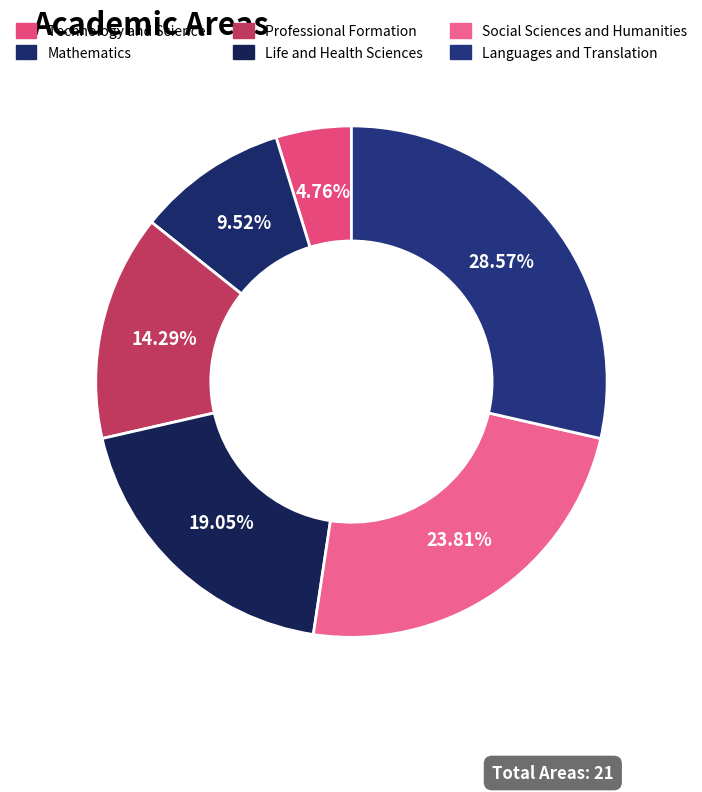

To the nearest percent, what portion does Social Sciences and Humanities represent?

24%